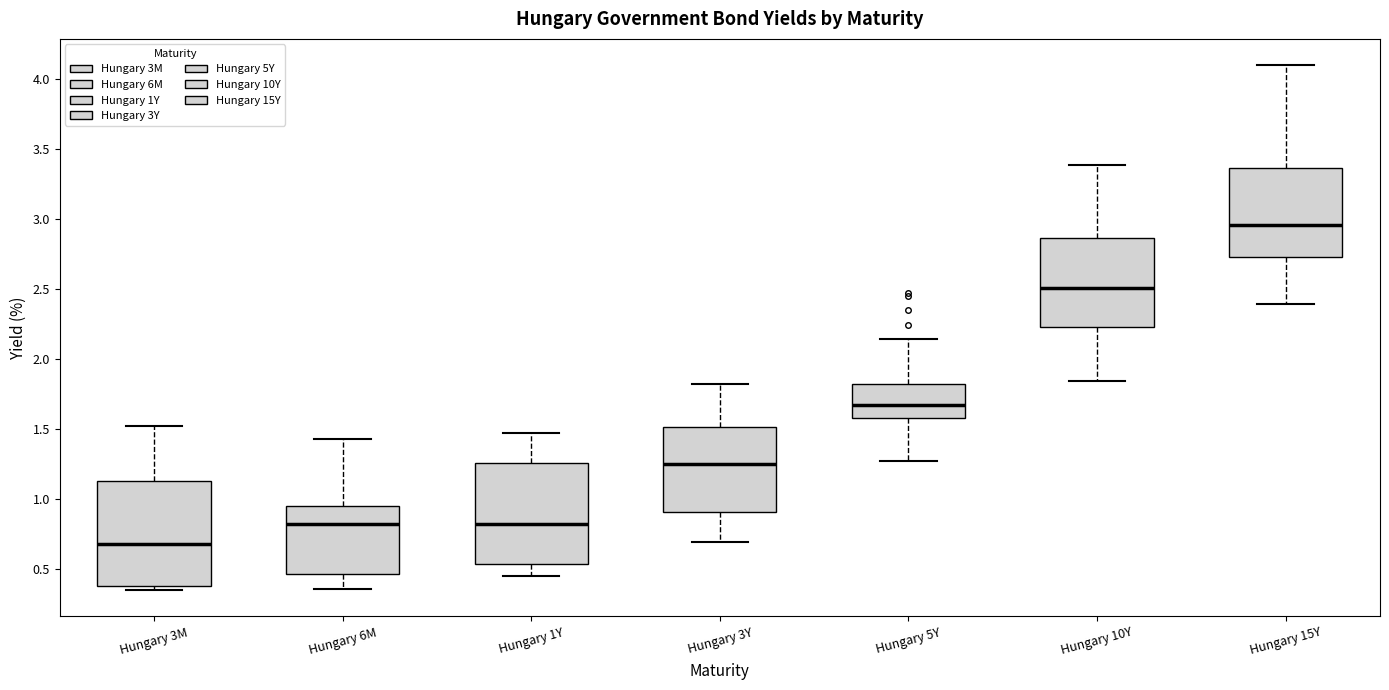

Reading left to right, read every box against the y-axis: the position of its median line, the range the box covers, and the ends of its whiskers. The values are not printed on the chart, so give them approximately, as read against the axis.

Hungary 3M: median 0.70, box 0.40 to 1.15, whiskers 0.35 to 1.50
Hungary 6M: median 0.80, box 0.45 to 0.95, whiskers 0.35 to 1.45
Hungary 1Y: median 0.85, box 0.55 to 1.25, whiskers 0.45 to 1.45
Hungary 3Y: median 1.25, box 0.90 to 1.50, whiskers 0.70 to 1.80
Hungary 5Y: median 1.70, box 1.60 to 1.85, whiskers 1.25 to 2.15
Hungary 10Y: median 2.50, box 2.25 to 2.85, whiskers 1.85 to 3.40
Hungary 15Y: median 2.95, box 2.75 to 3.35, whiskers 2.40 to 4.10